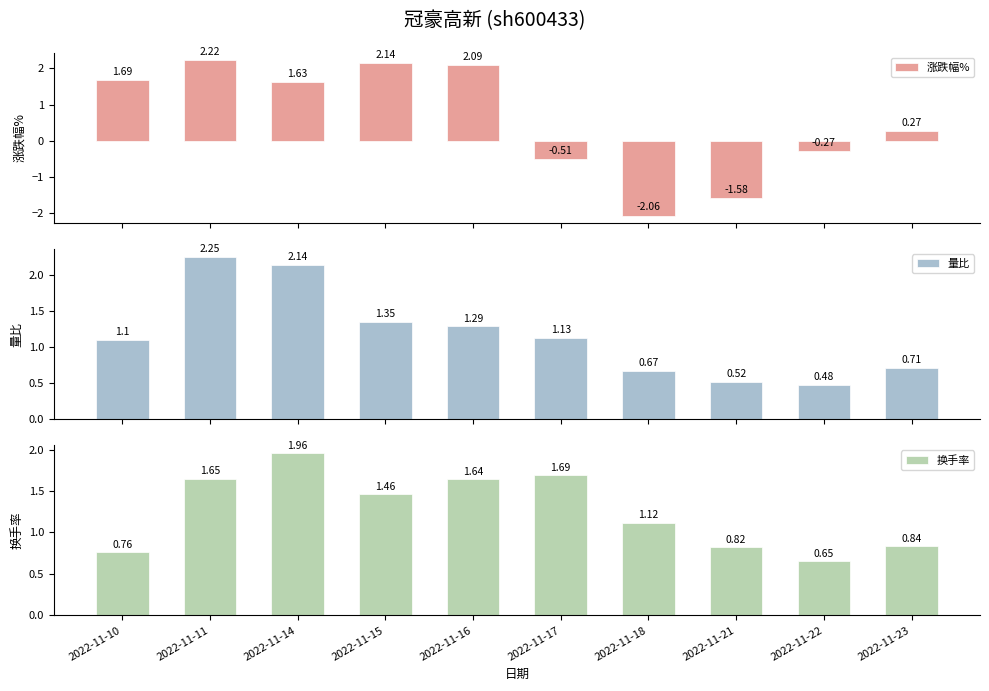

Where is 换手率 nearest to the value 1?

2022-11-18